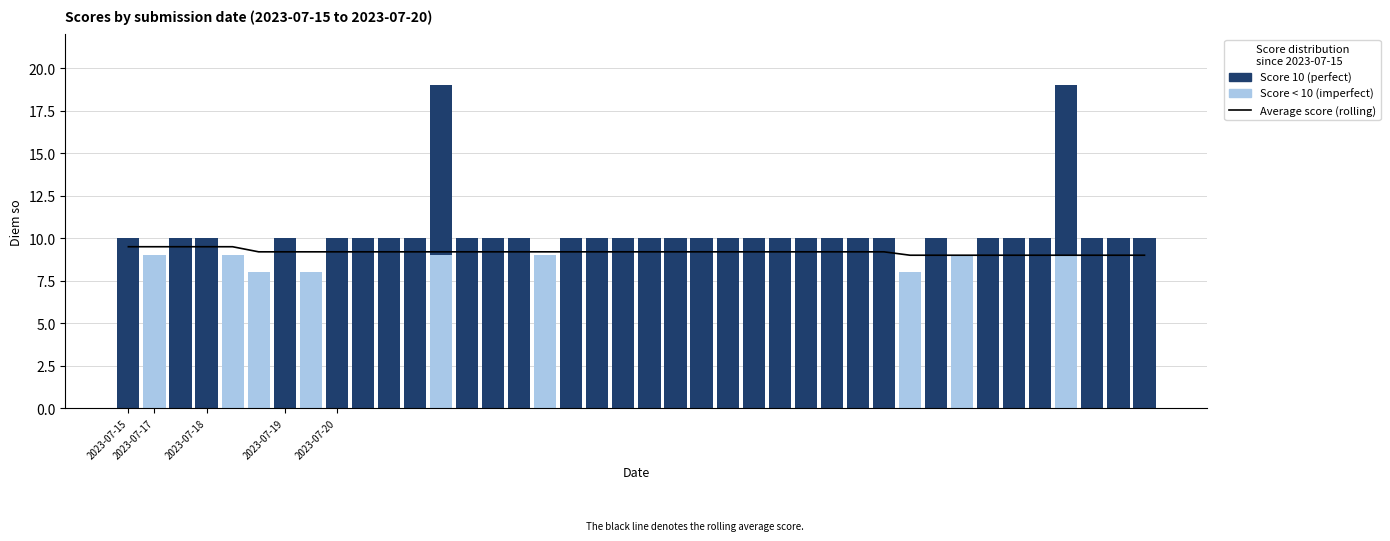

What is the total value across all series at 17?

19.2